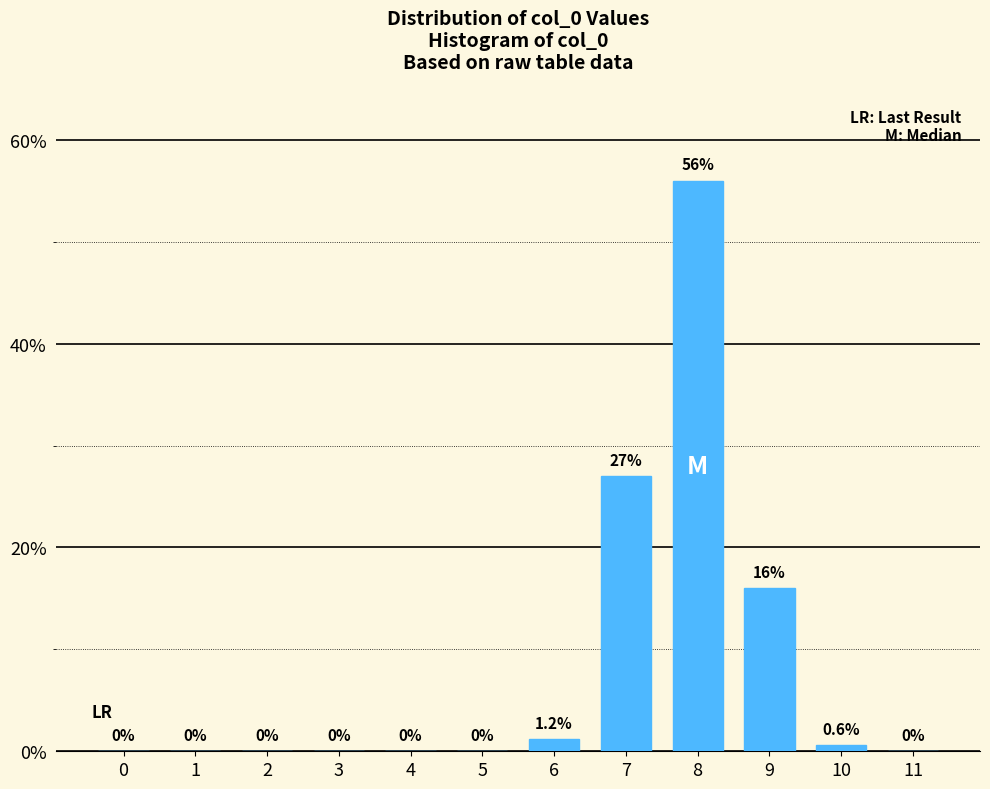

Reading left to right, transcribe all the data shown in this chart.

0=0.0	1=0.0	2=0.0	3=0.0	4=0.0	5=0.0	6=1.2	7=27.0	8=56.0	9=16.0	10=0.6	11=0.0